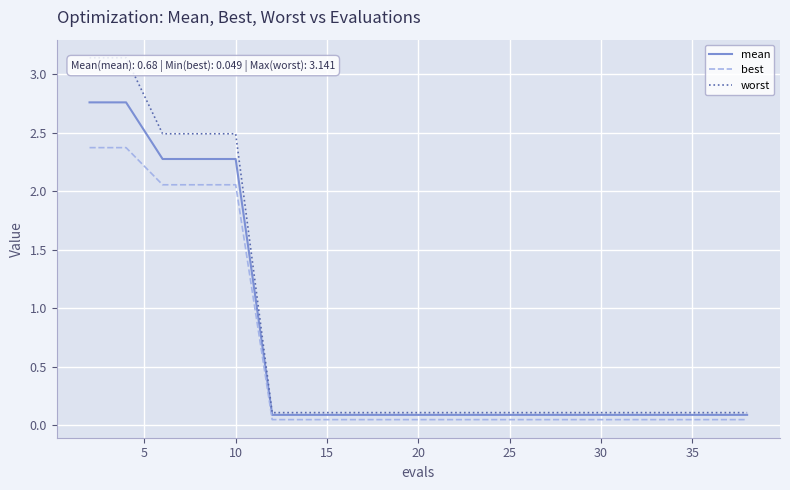

Which series has the largest range (max minus min)?

worst